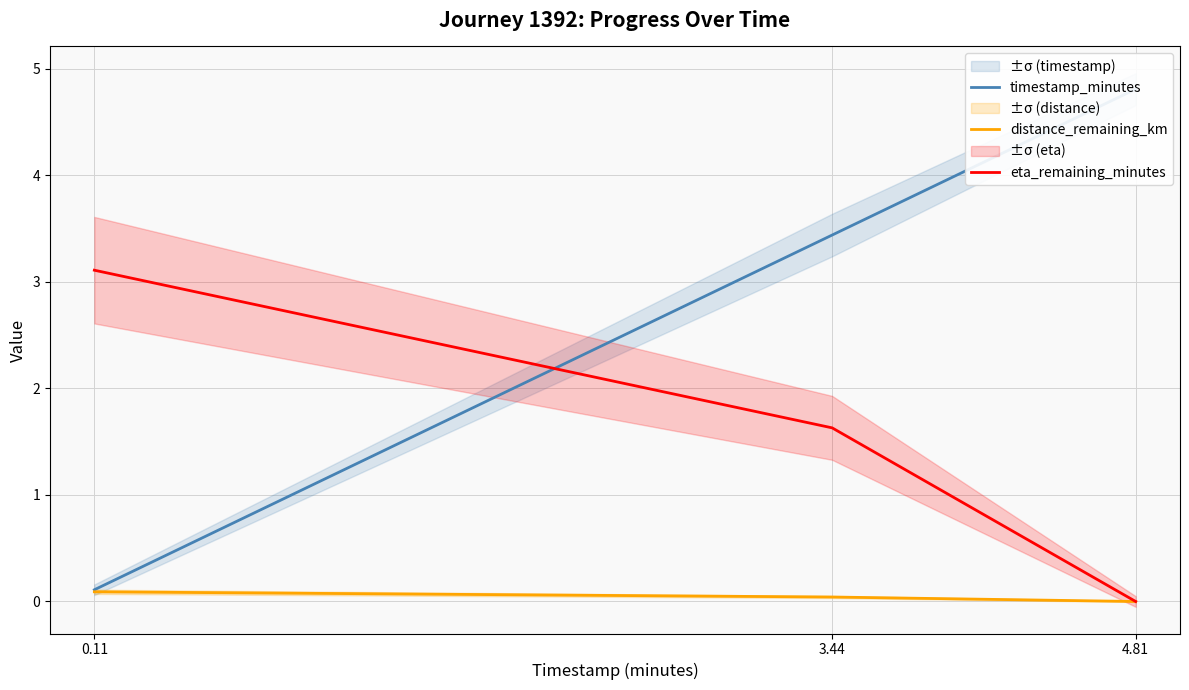

What is the difference between the eta_remaining_minutes values at 4.81 and 0.11?

3.1